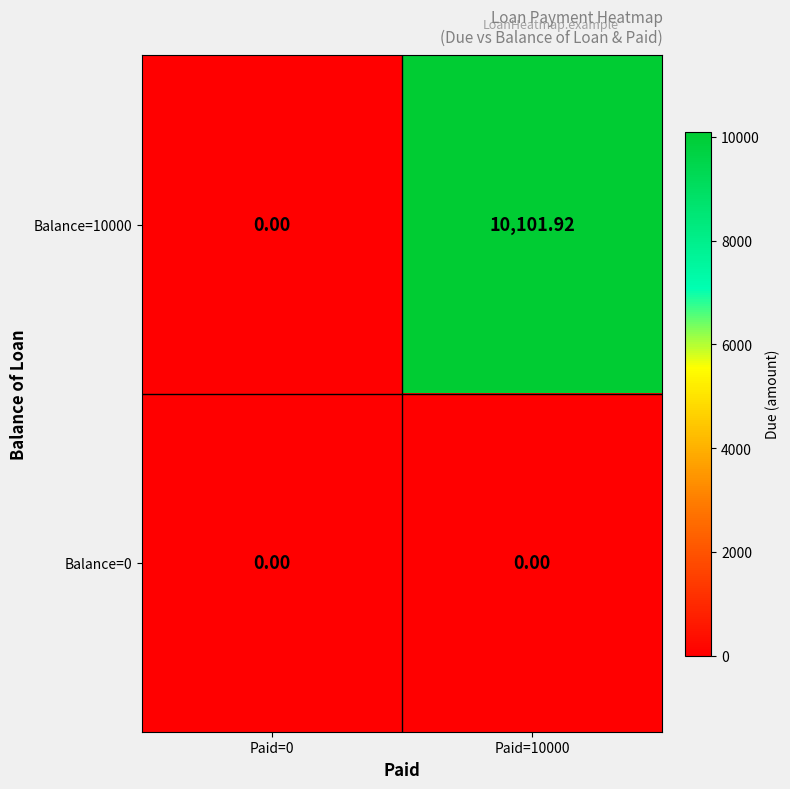

Is the value of Balance=10000 at Paid=10000 greater than the value of Balance=0 at Paid=0?

Yes